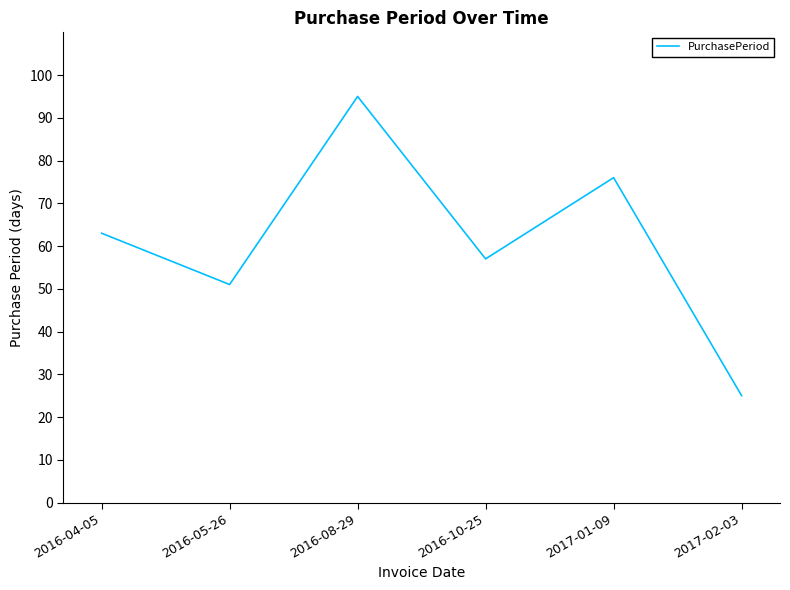

Where is the first local maximum?

2016-08-29